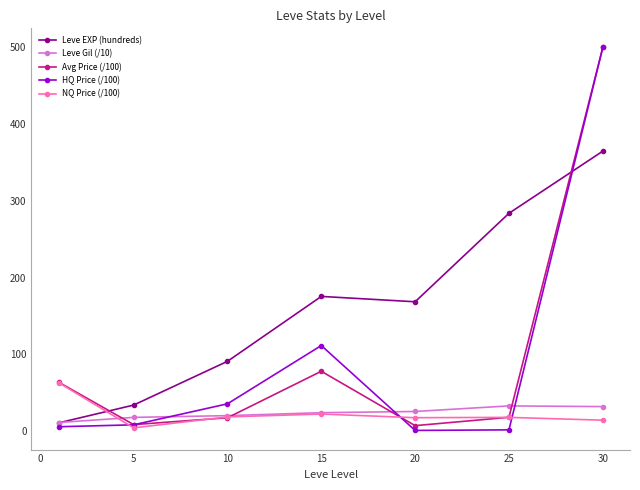

What is the value of the Avg Price (/100) point at the 3rd from the left?

17.5